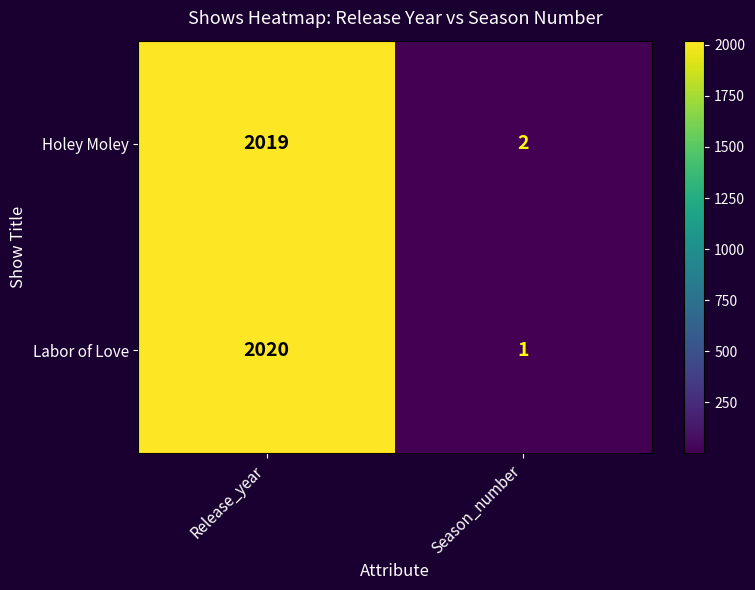

What is the difference between the Labor of Love values at Season_number and Release_year?

2019